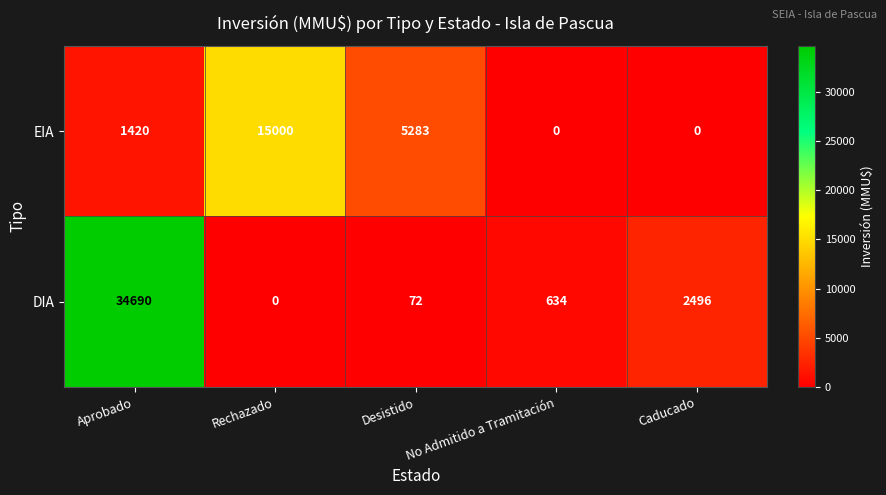

How many positive values does the EIA series have?

3